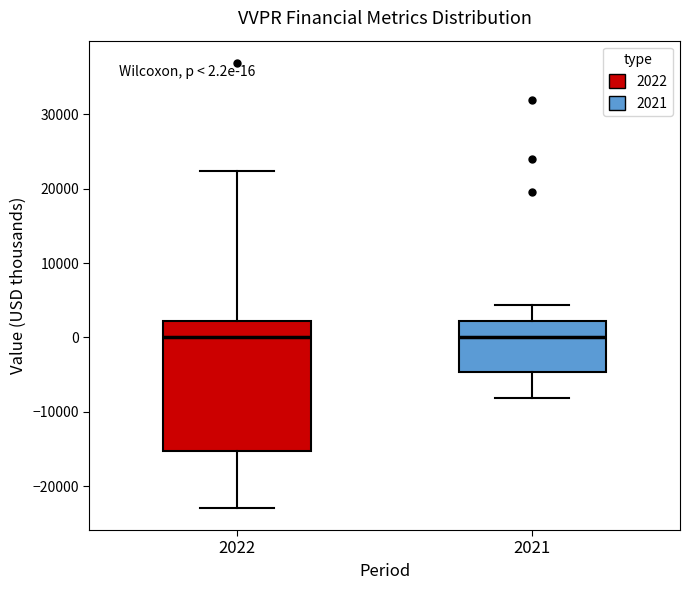

Comparing the boxes themselves (not the whiskers), which one is the tallest?

2022